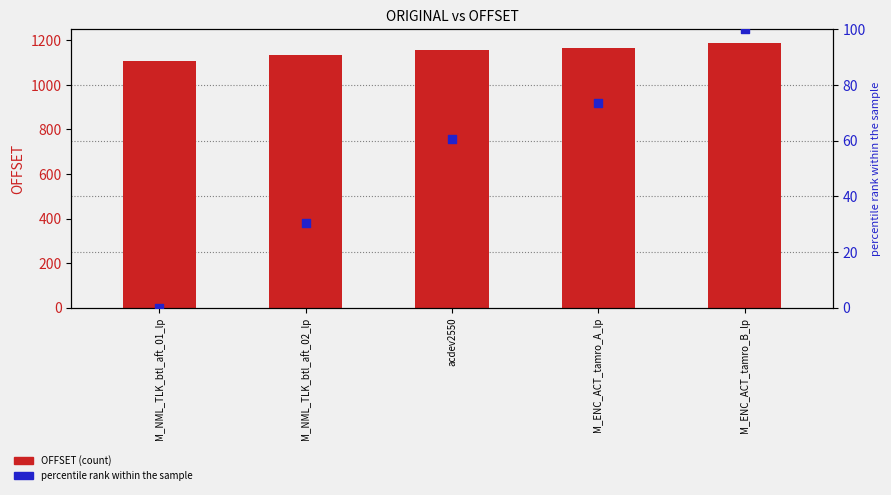

Which series reaches the maximum Y coordinate?

OFFSET